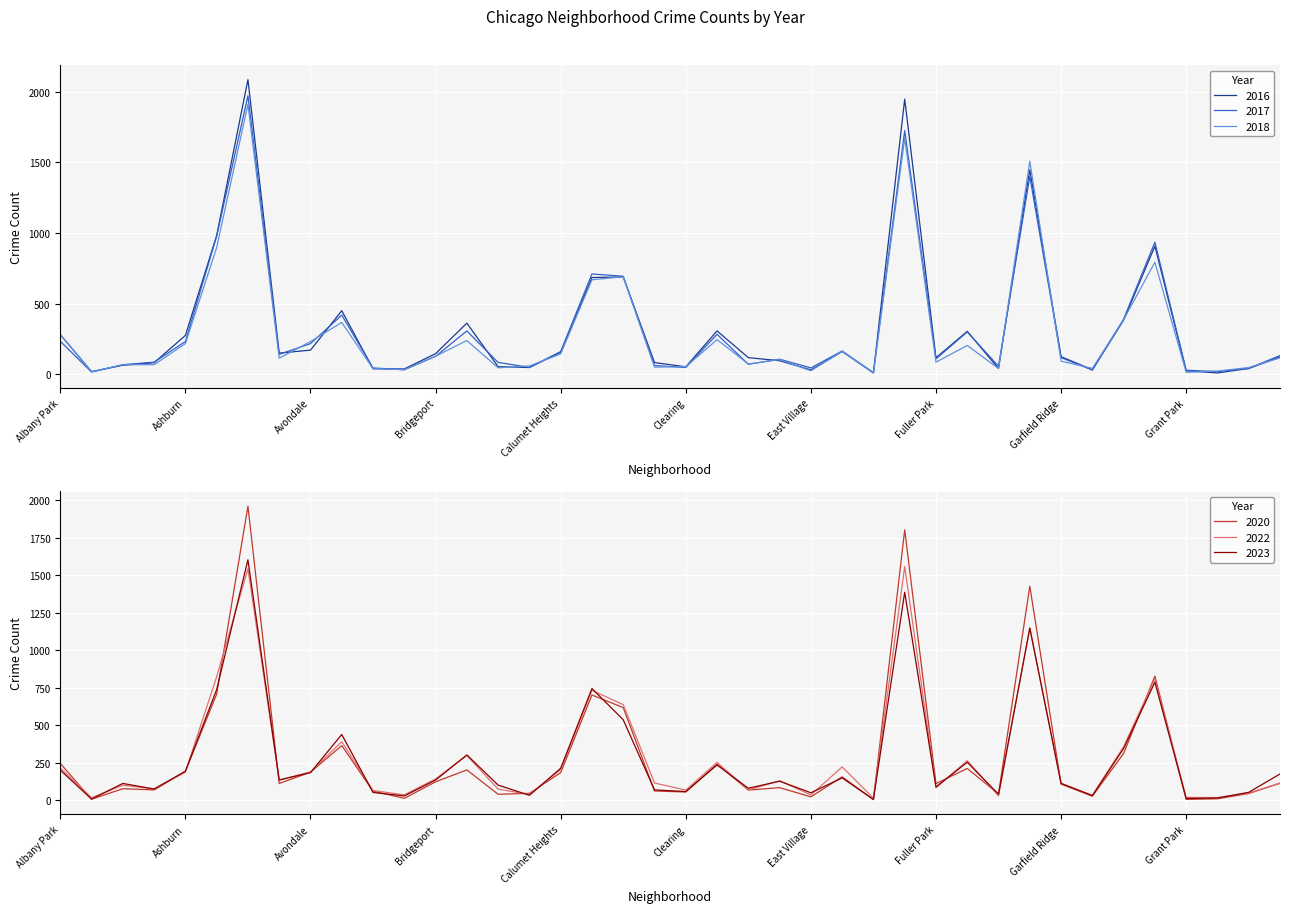

Reading right to left, transcribe all the data shown in this chart.

2017: 134	43	20	30	936	392	31	119	1401	58	301	110	1725	12	166	46	108	72	284	49	63	695	711	162	50	85	308	128	33	46	420	218	142	1972	978	233	87	69	17	235
2023: 176	54	16	13	787	346	32	113	1148	41	254	90	1386	7	150	51	128	81	236	59	70	537	745	214	34	102	303	136	30	53	439	185	136	1602	738	194	76	113	9	202
2016: 124	42	11	26	908	384	33	126	1448	42	305	118	1948	12	162	32	97	119	308	54	84	690	686	157	49	55	363	147	39	40	451	172	151	2086	983	276	83	65	20	282
2020: 114	46	11	7	828	313	28	109	1426	43	213	112	1801	5	157	24	85	69	242	56	63	618	702	185	47	41	203	124	14	62	365	188	113	1959	708	193	70	78	8	246
2022: 116	49	19	20	810	358	34	114	1146	30	265	84	1557	15	223	37	131	70	253	69	116	638	733	206	40	75	299	143	37	66	391	190	136	1542	823	188	77	101	18	216
2018: 117	49	24	15	794	388	43	94	1509	42	205	87	1672	9	164	26	105	74	246	55	52	691	670	145	60	47	240	129	34	41	368	233	115	1912	898	218	69	69	19	281